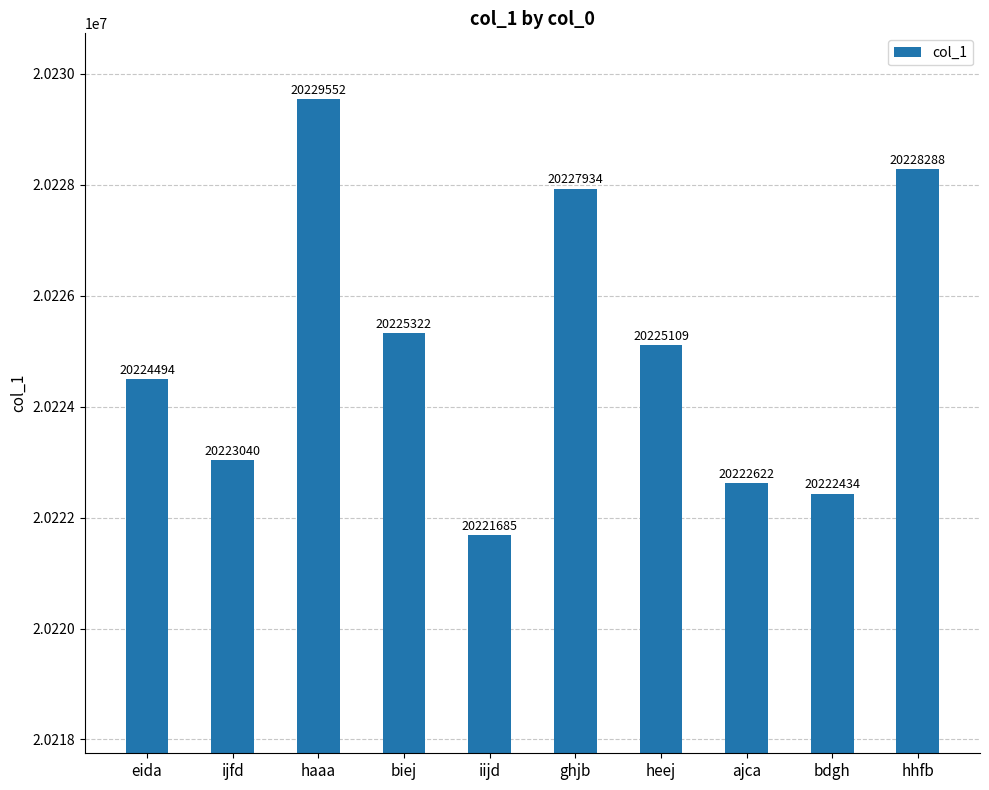

Reading left to right, extract all data points from this chart.

eida=20224494	ijfd=20223040	haaa=20229552	biej=20225322	iijd=20221685	ghjb=20227934	heej=20225109	ajca=20222622	bdgh=20222434	hhfb=20228288